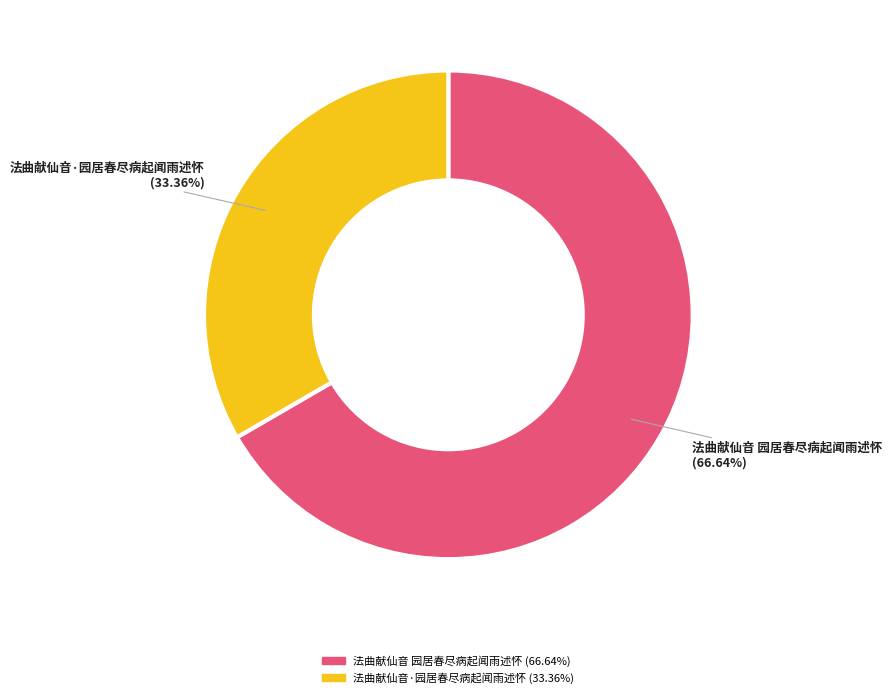

Which has a higher value, 法曲献仙音 园居春尽病起闻雨述怀 or 法曲献仙音·园居春尽病起闻雨述怀?

法曲献仙音 园居春尽病起闻雨述怀